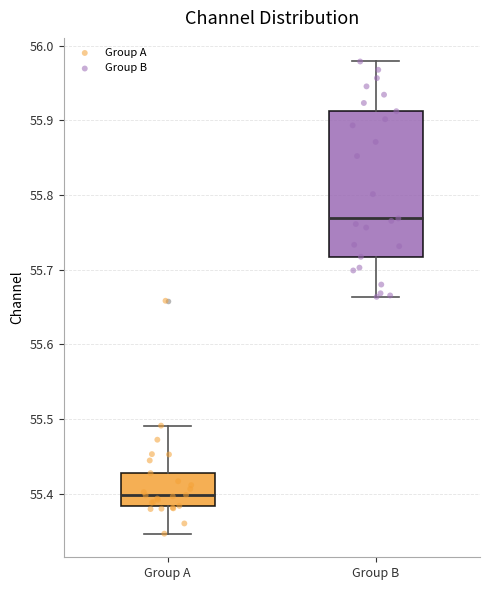

Where does the upper whisker of the box for Group A end on the y-axis? The values are not printed on the chart, so give them approximately, as read against the axis.

55.49